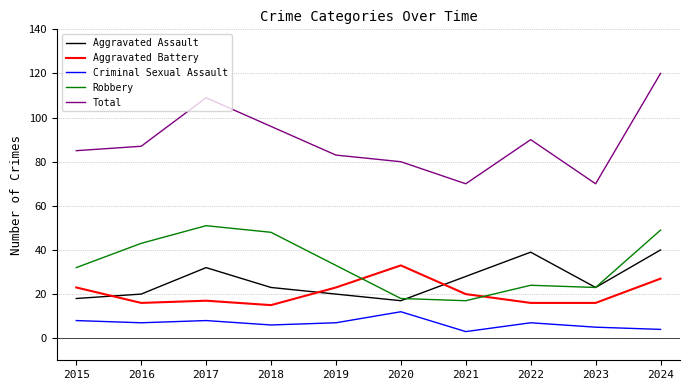

What is the difference between the highest and lowest values at 2017?

101